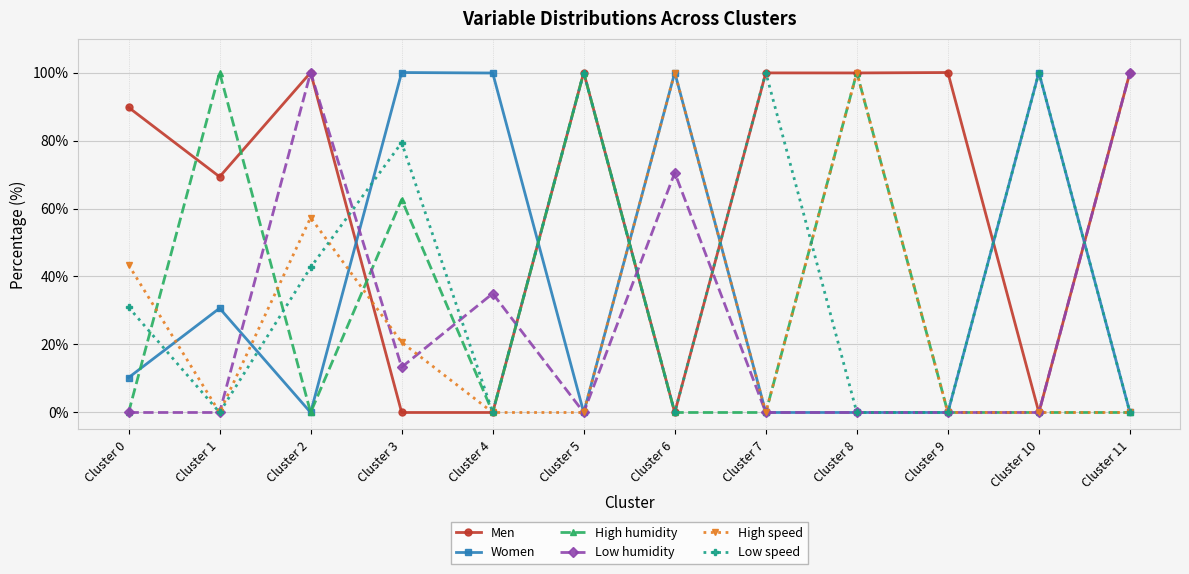

What is the difference between the highest and lowest values at Cluster 8?

100.0